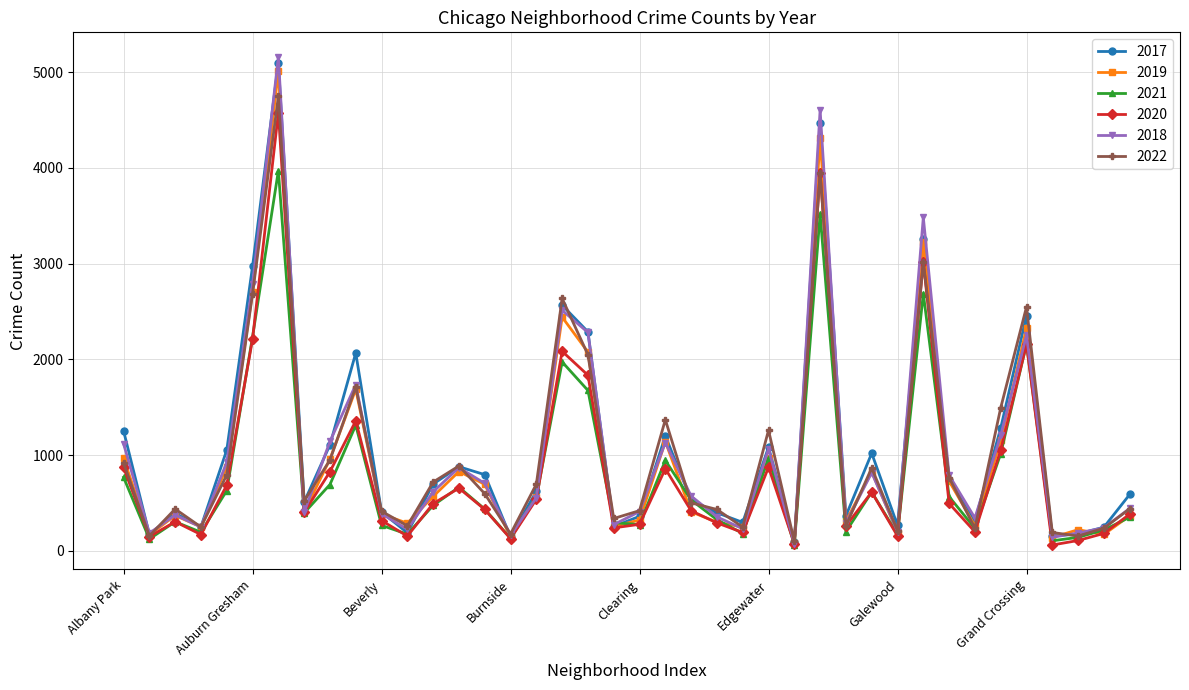

True or false: 2018 has more than 1 points higher than both neighbors.

True